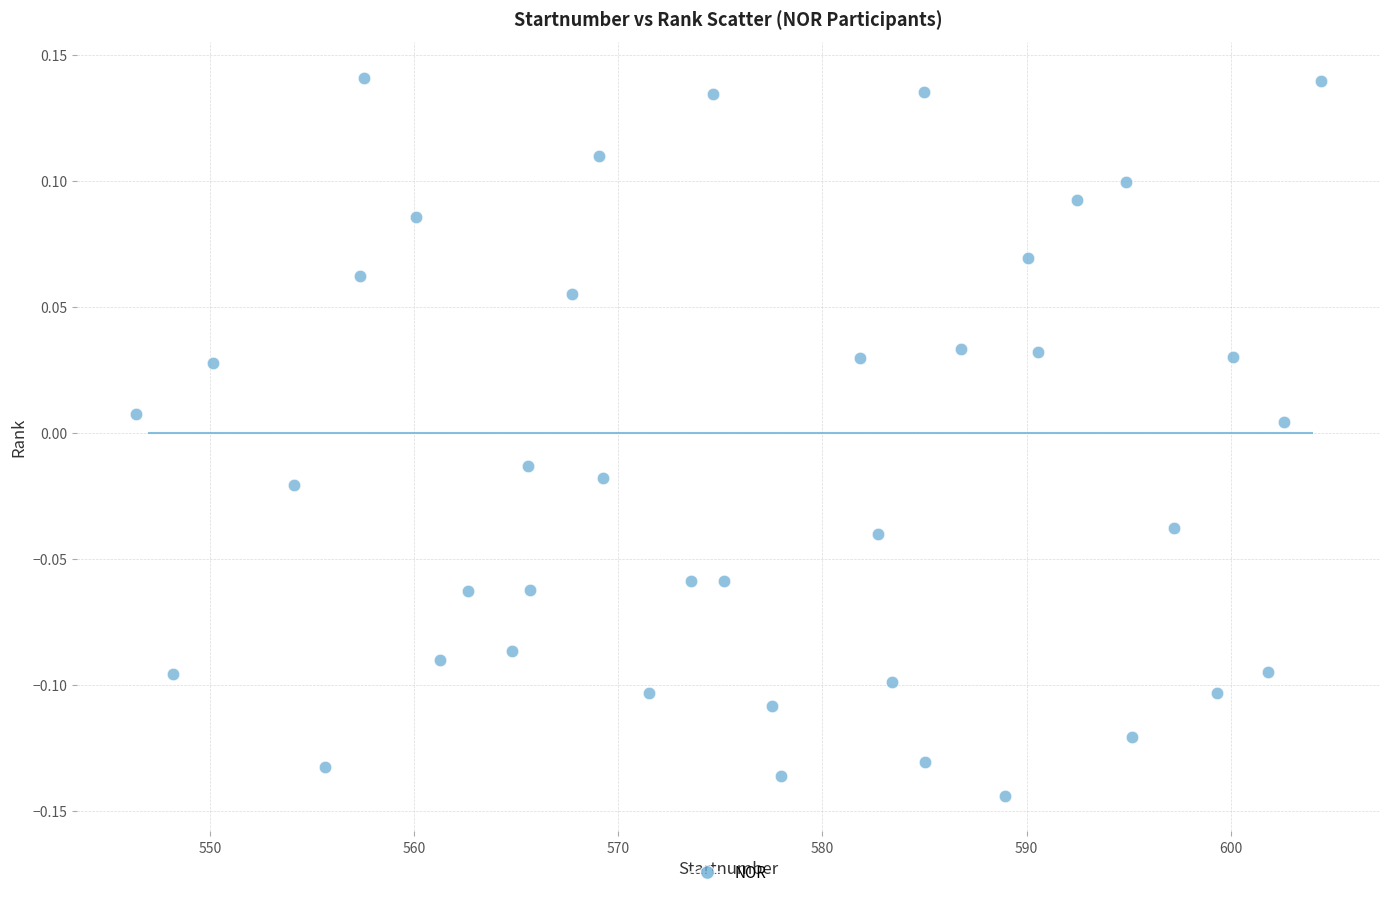

What is the range of X values (max minus min)?

58.0